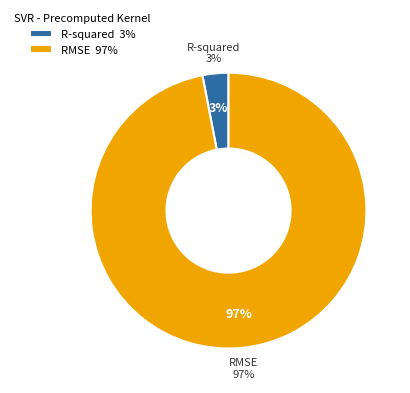

Is RMSE the majority of the pie?

Yes